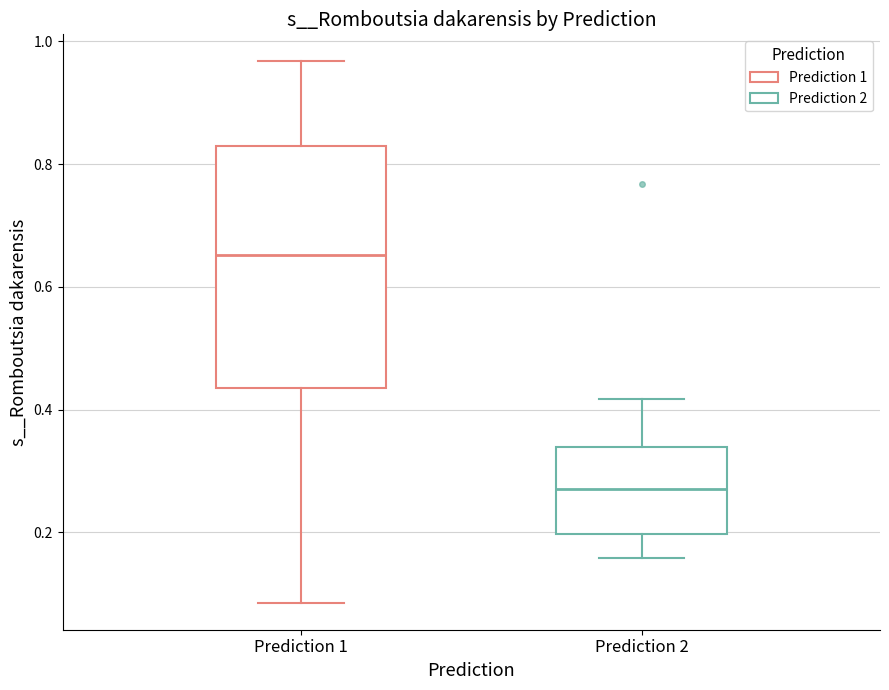

Comparing the boxes themselves (not the whiskers), which one is the tallest?

Prediction 1